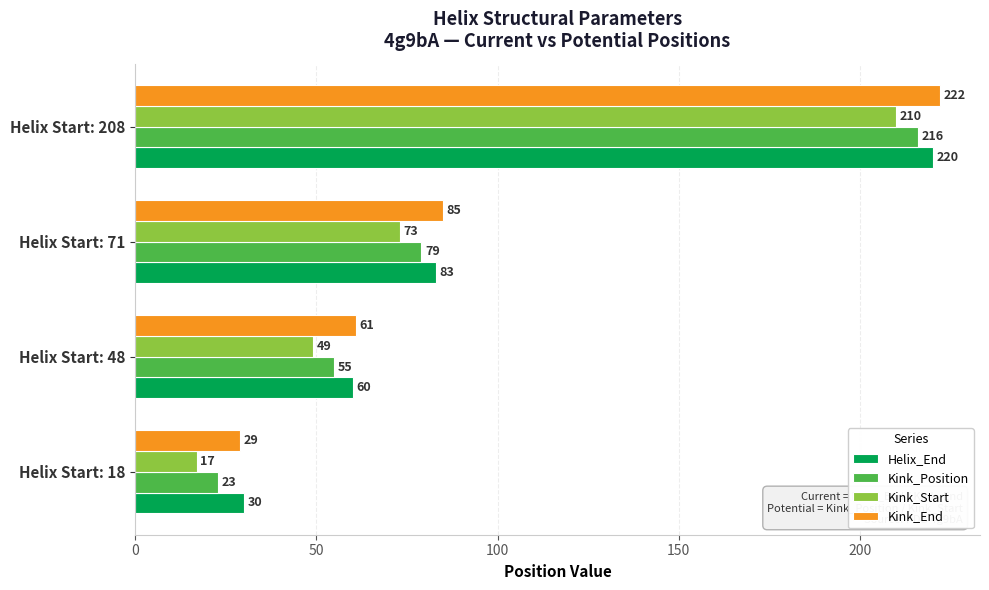

What is the spread (max minus min) of values at Helix Start: 18?

13